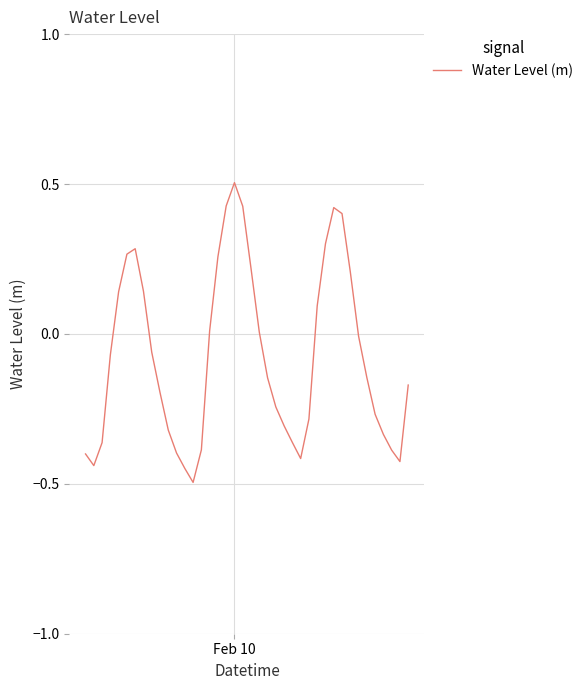

What is the maximum value shown in the chart?

0.5